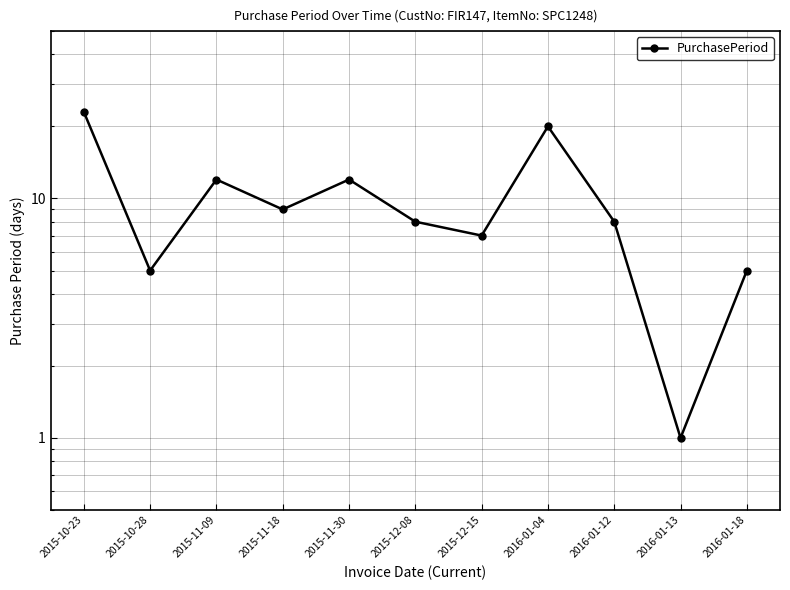

At which category does the chart reach its minimum across all series?

2016-01-13